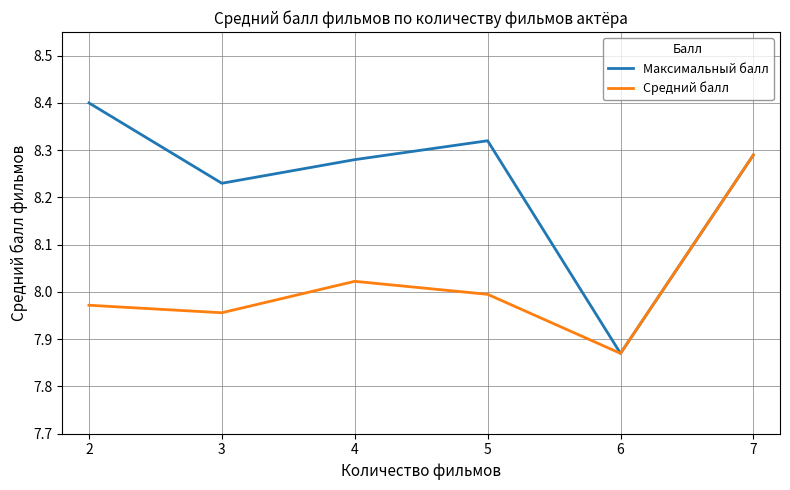

What is the total value across all series at 4?

16.3